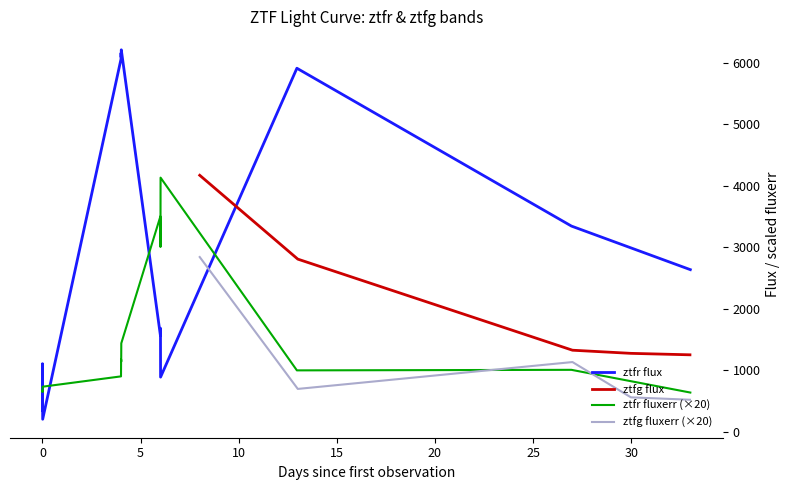

In ztfr fluxerr, how many points are higher than both neighbors (excluding endpoints)?

4